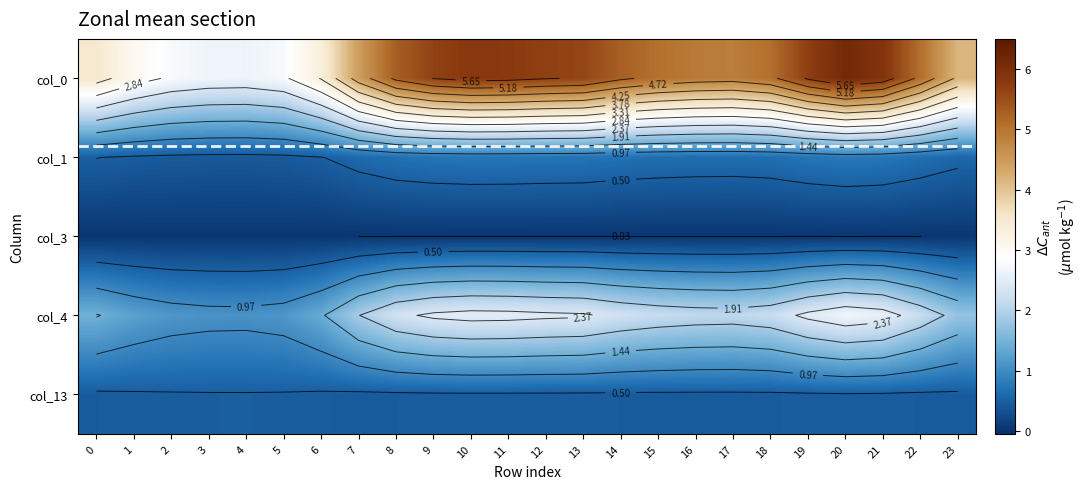

What is the maximum value shown in the chart?

6.1